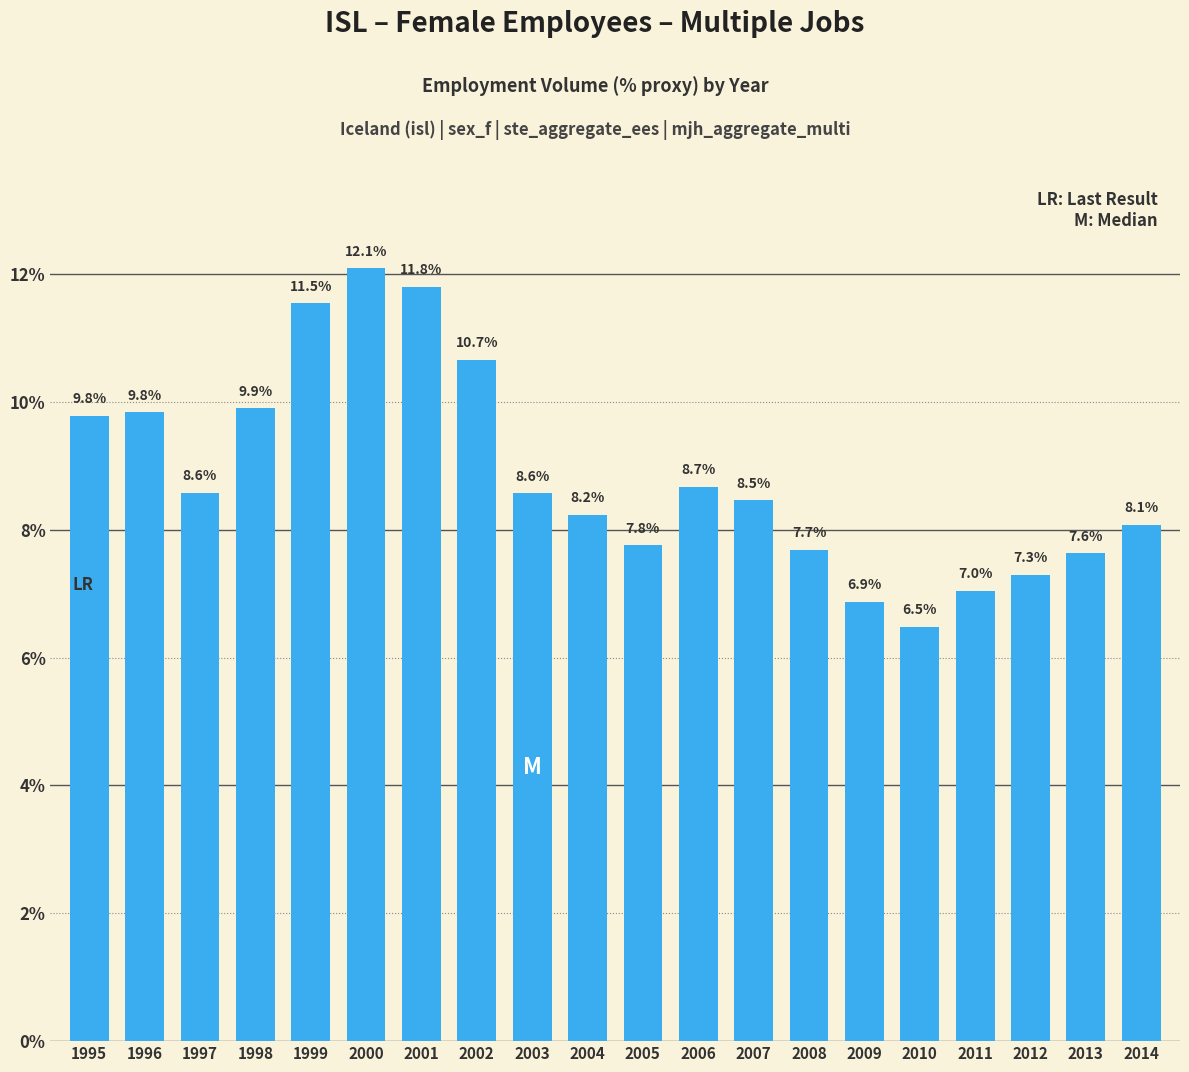

The value at 1997 is 12.8. True or false?

False